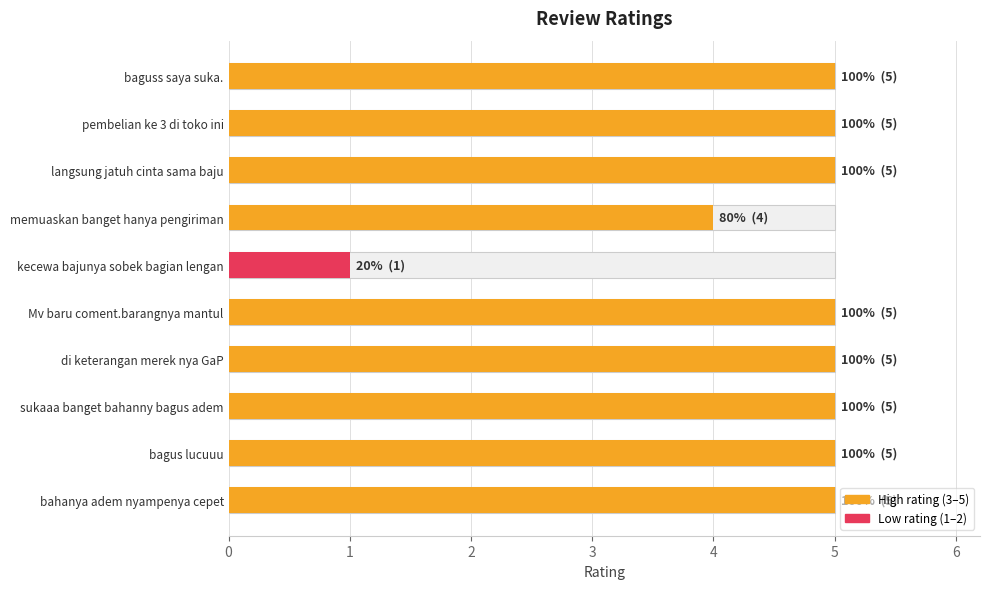

What is the value of the 4th bar from the left?

4